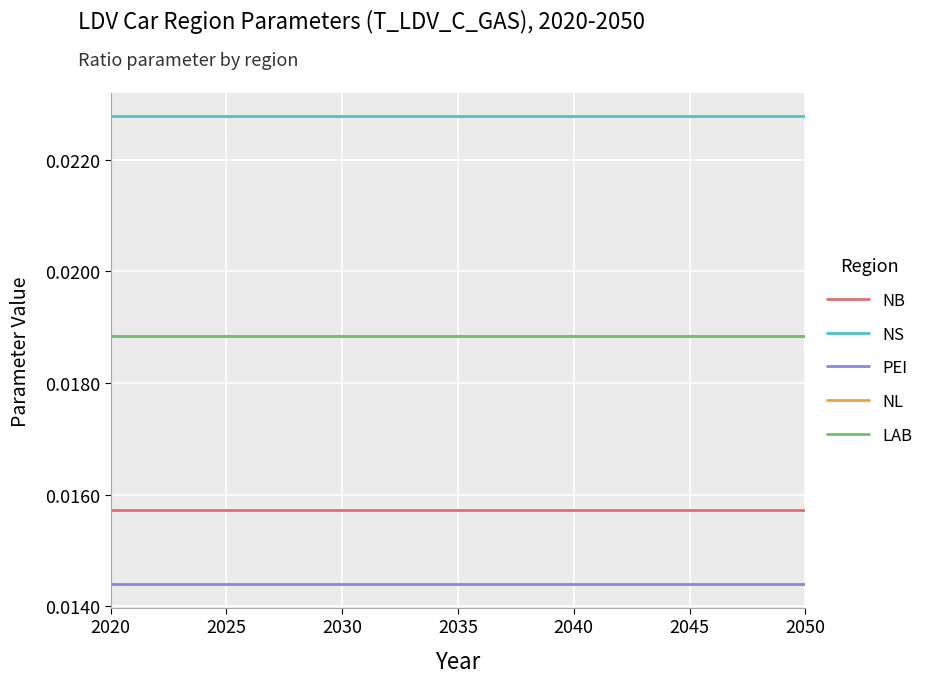

Does the chart display data point markers on the line(s)?

No